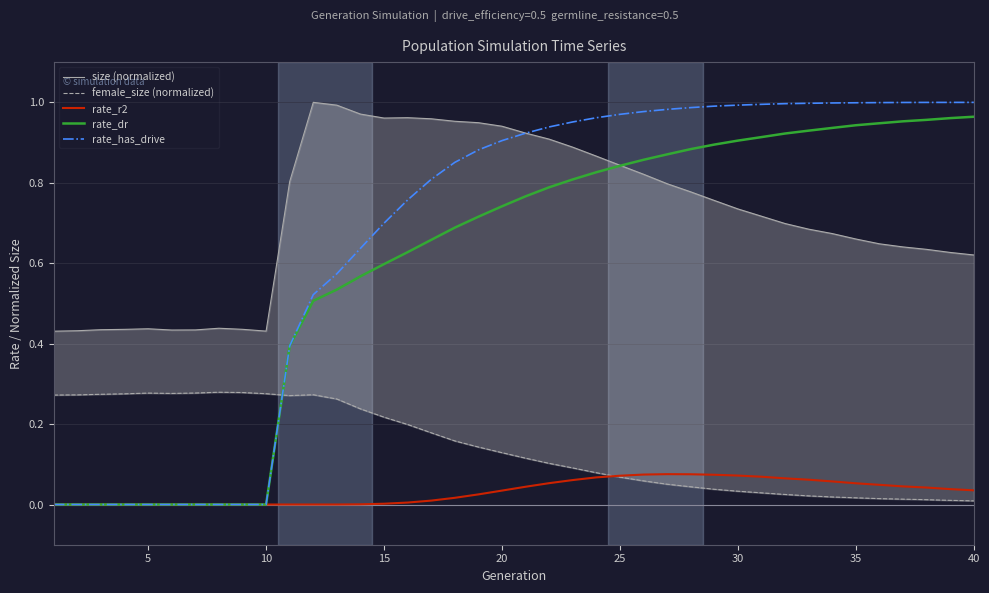

The value of rate_has_drive at 40 is 0.3. True or false?

False